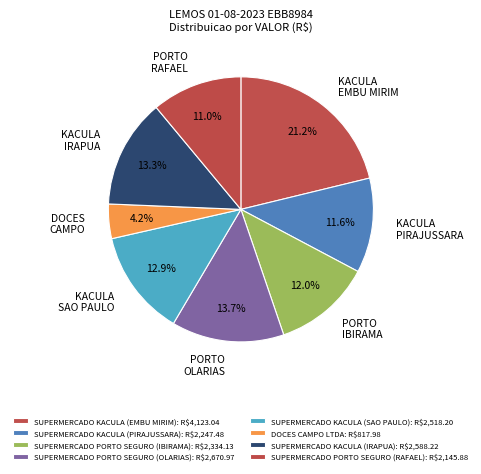

How many segments does this pie chart have?

8